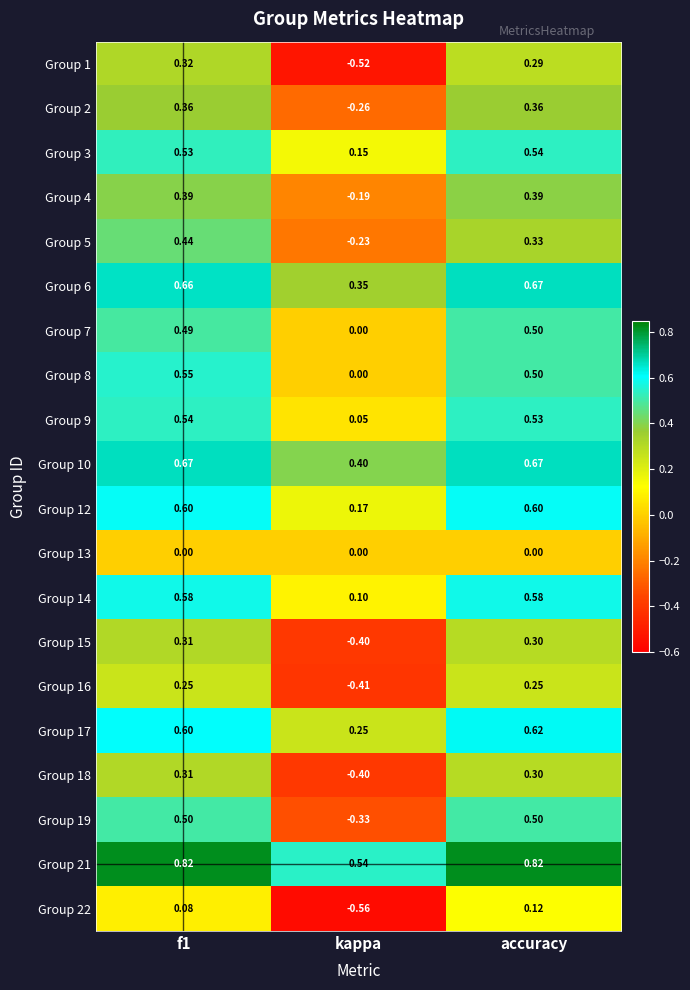

Which series changed the most between kappa and accuracy?

Group 19